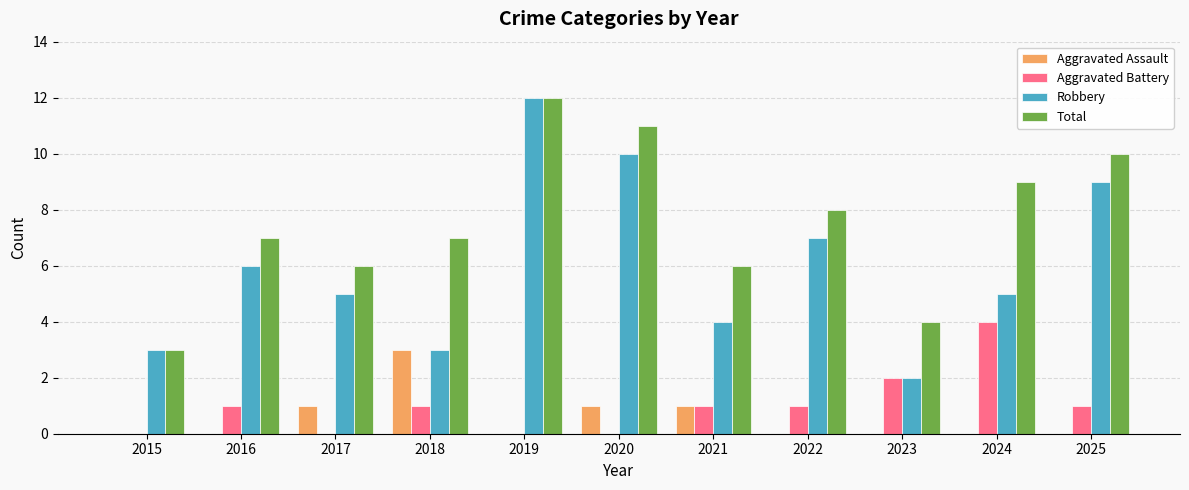

Reading left to right, extract all data points from this chart.

Aggravated Assault: 0	0	1	3	0	1	1	0	0	0	0
Aggravated Battery: 0	1	0	1	0	0	1	1	2	4	1
Robbery: 3	6	5	3	12	10	4	7	2	5	9
Total: 3	7	6	7	12	11	6	8	4	9	10